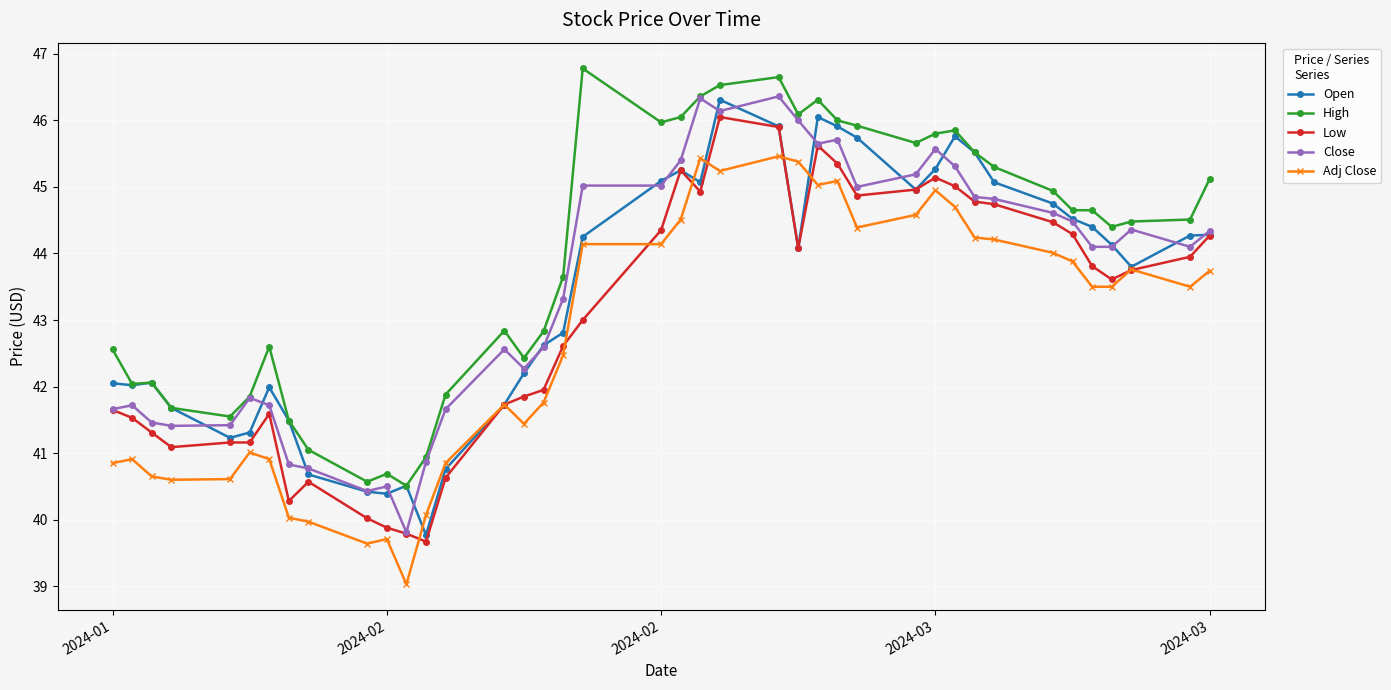

What is the value of the Close point at the 2nd from the left?

41.7